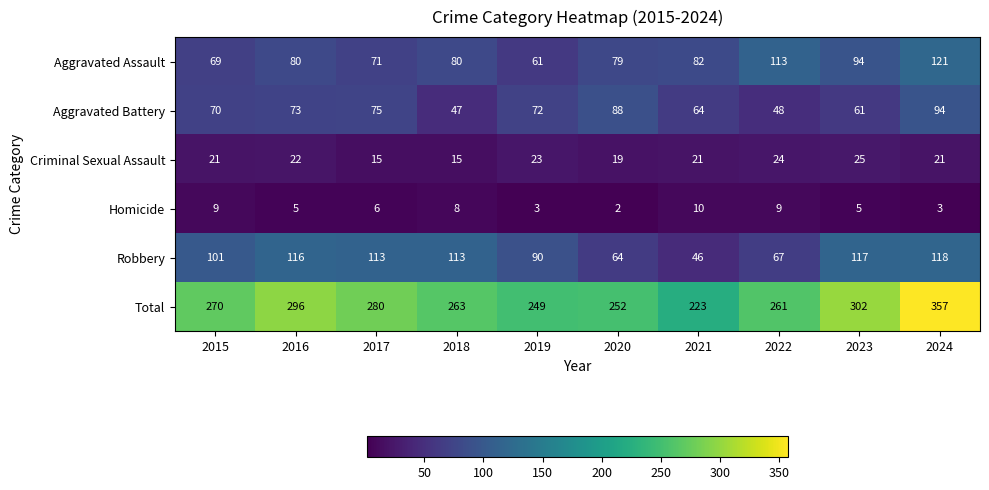

Count the number of categories in the chart.

10